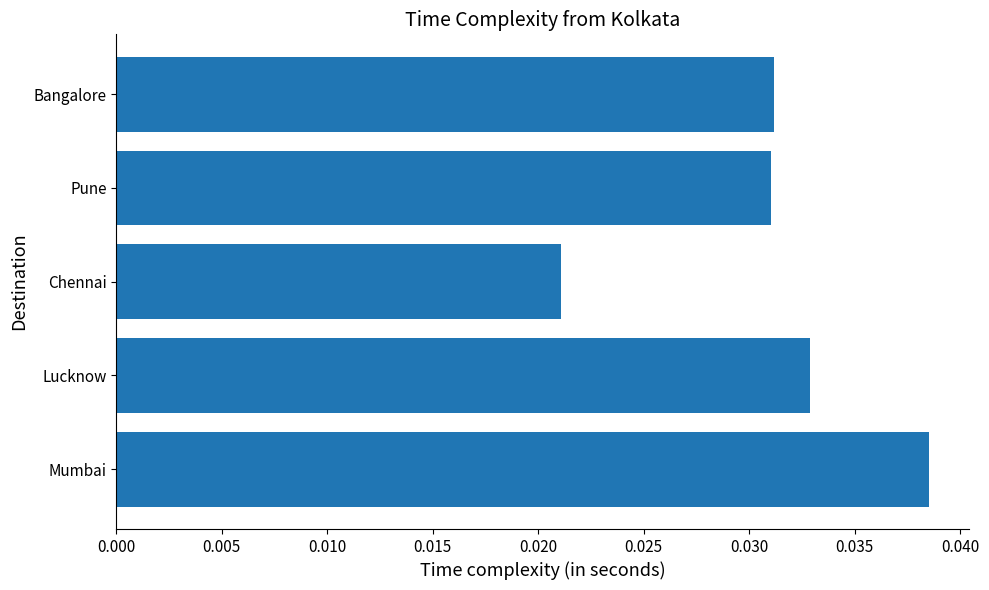

Which has a higher value, Bangalore or Lucknow?

Lucknow